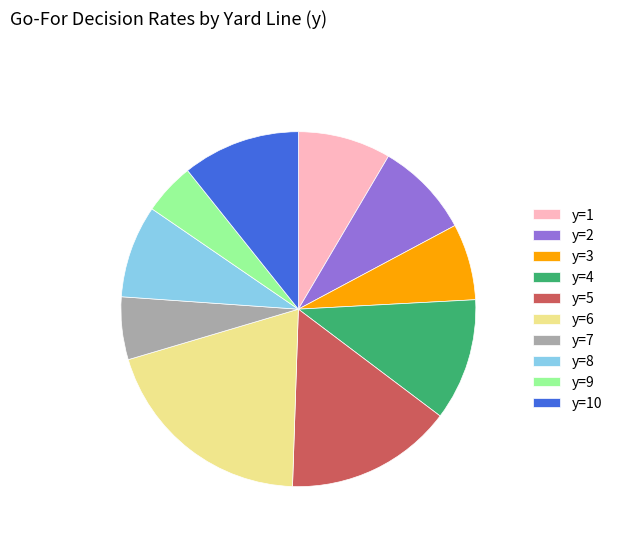

True or false: y=2 accounts for 9% of the total.

True